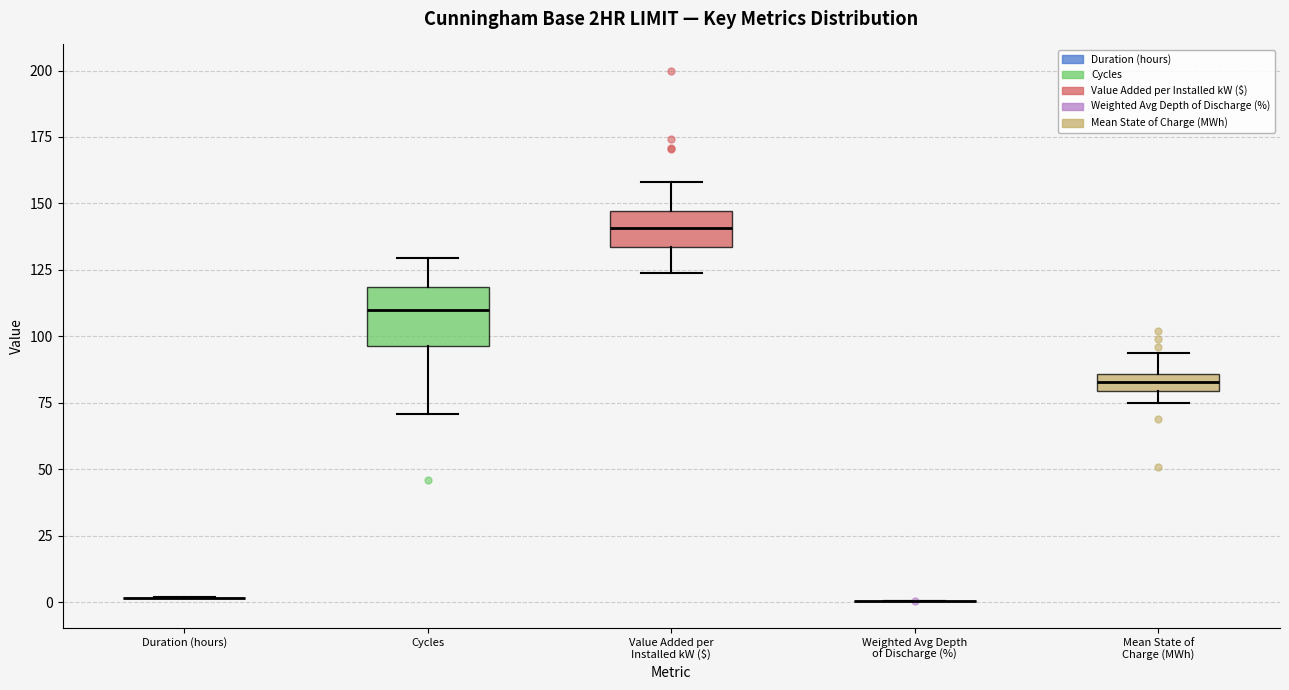

Where is the upper edge of the box for Value Added per Installed kW ($) on the y-axis? The values are not printed on the chart, so give them approximately, as read against the axis.

145